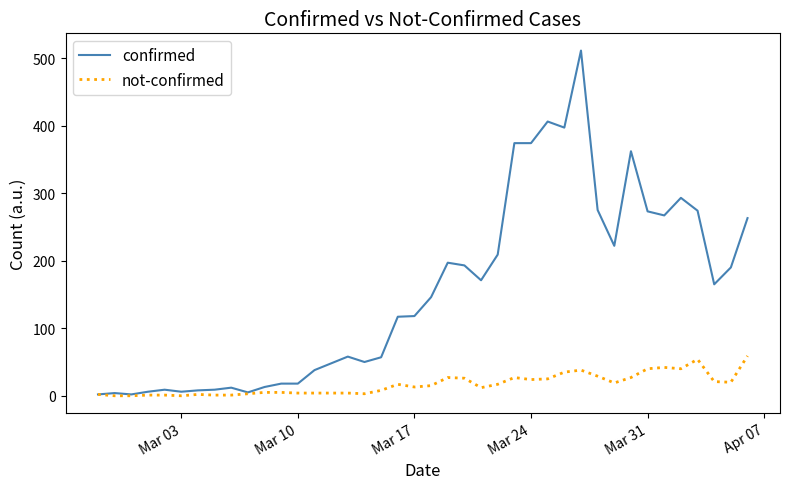

What is the maximum value for not-confirmed?

59